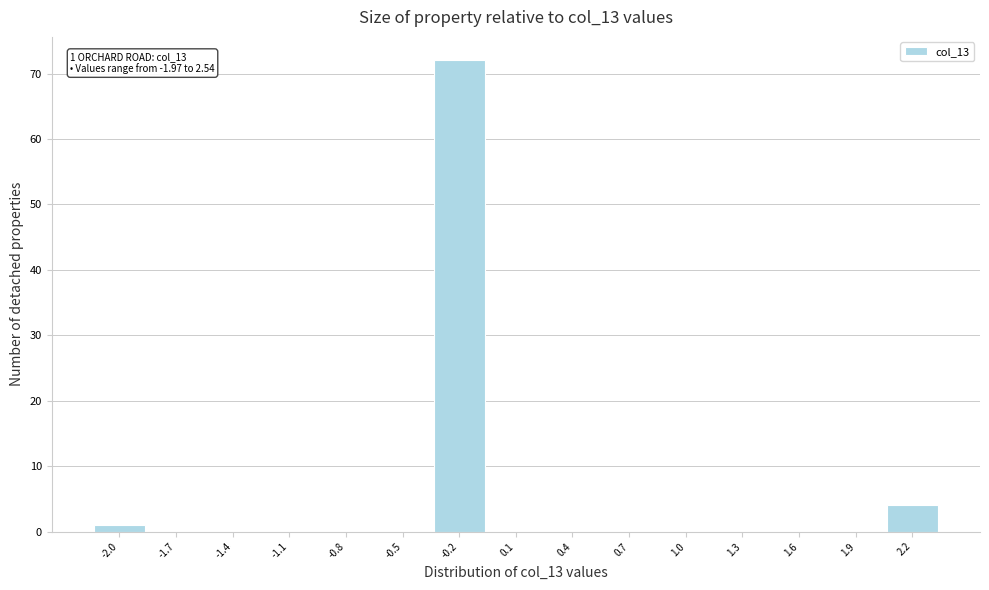

Reading left to right, list all the values displayed in this chart.

-2.0=1	-1.7=0	-1.4=0	-1.1=0	-0.8=0	-0.5=0	-0.2=72	0.1=0	0.4=0	0.7=0	1.0=0	1.3=0	1.6=0	1.9=0	2.2=4